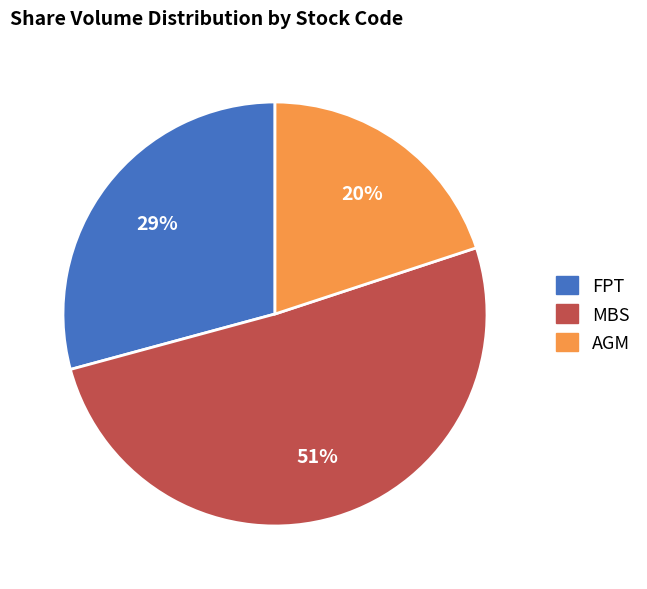

Which slice is the largest?

MBS